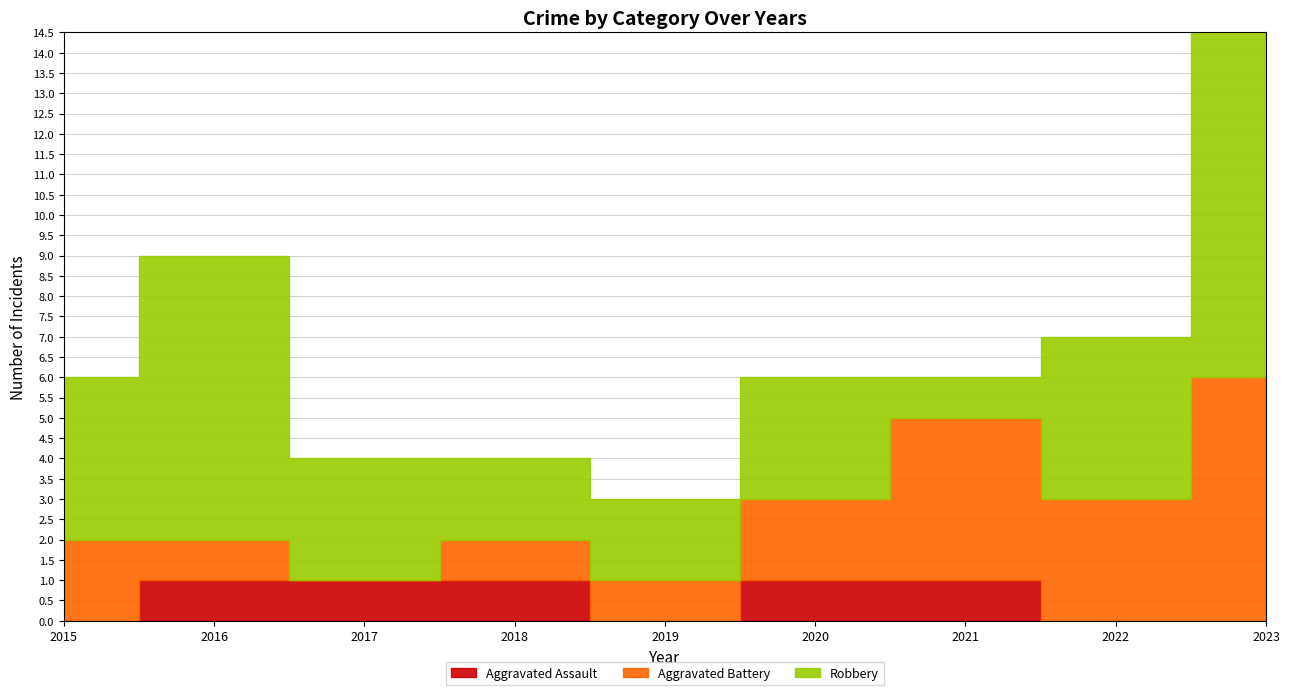

Where is Robbery nearest to the value 5?

2015